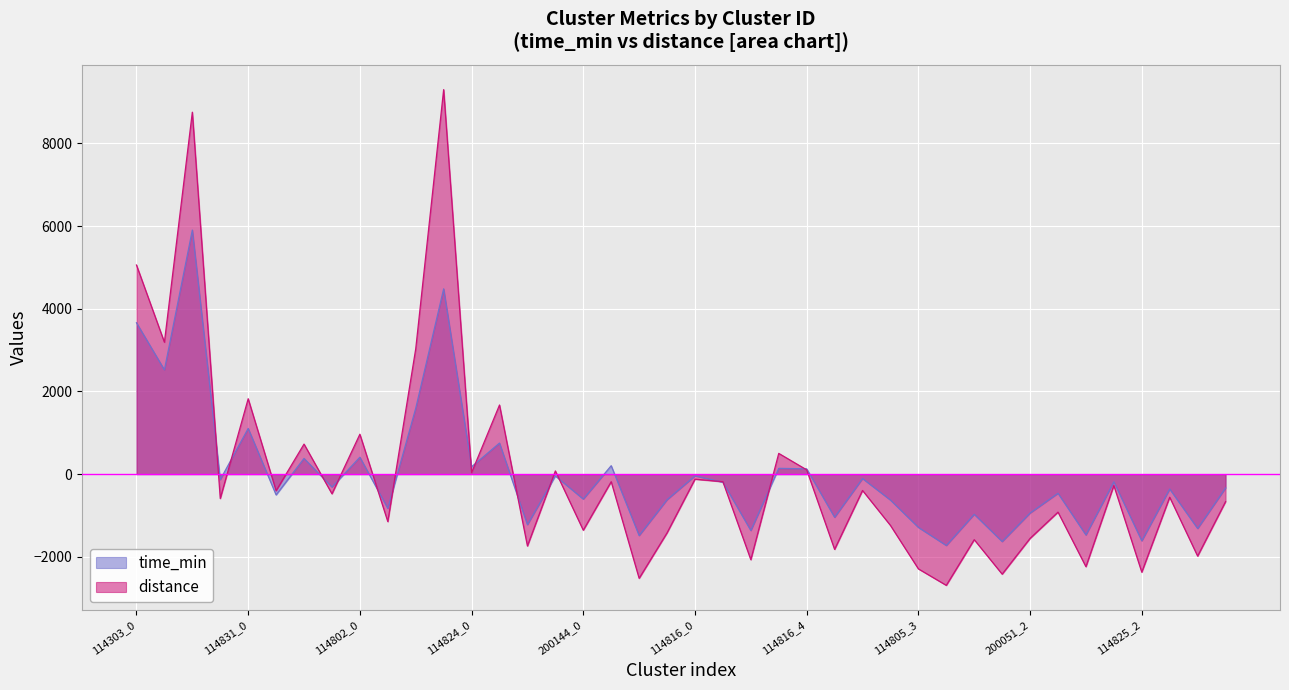

Reading left to right, what are all the values shown in this chart?

time_min: 114303_0=3660.0	114303_1=2521.3	114303_2=5902.2	114303_3=-134.4	114831_0=1104.6	114831_1=-502.5	114831_2=379.3	114831_3=-312.9	114802_0=408.6	114802_1=-829.4	114802_2=1592.2	114802_3=4481.1	114824_0=177.3	114824_1=750.7	114824_2=-1223.2	114824_3=-44.7	200144_0=-604.1	200144_1=203.3	200144_2=-1486.1	200144_3=-619.3	114816_0=-42.8	114816_1=-196.9	114816_2=-1364.6	114816_3=139.6	114816_4=127.7	114805_0=-1044.2	114805_1=-107.4	114805_2=-628.1	114805_3=-1288.6	114805_4=-1726.6	200051_0=-971.9	200051_1=-1631.4	200051_2=-941.3	200051_3=-463.6	114825_0=-1471.9	114825_1=-185.5	114825_2=-1614.2	114825_3=-360.4	114825_4=-1315.7	114817_0=-336.3
distance: 114303_0=5056.3	114303_1=3188.8	114303_2=8752.3	114303_3=-590.1	114831_0=1822.9	114831_1=-402.3	114831_2=725.5	114831_3=-476.4	114802_0=964.4	114802_1=-1148.9	114802_2=3030.2	114802_3=9298.2	114824_0=34.6	114824_1=1671.3	114824_2=-1738.7	114824_3=76.6	200144_0=-1357.3	200144_1=-182.8	200144_2=-2520.3	200144_3=-1420.9	114816_0=-123.1	114816_1=-183.5	114816_2=-2070.1	114816_3=501.0	114816_4=103.4	114805_0=-1820.4	114805_1=-395.4	114805_2=-1241.2	114805_3=-2291.6	114805_4=-2690.2	200051_0=-1585.4	200051_1=-2419.2	200051_2=-1554.3	200051_3=-919.6	114825_0=-2239.3	114825_1=-275.1	114825_2=-2371.7	114825_3=-558.6	114825_4=-1983.1	114817_0=-666.5